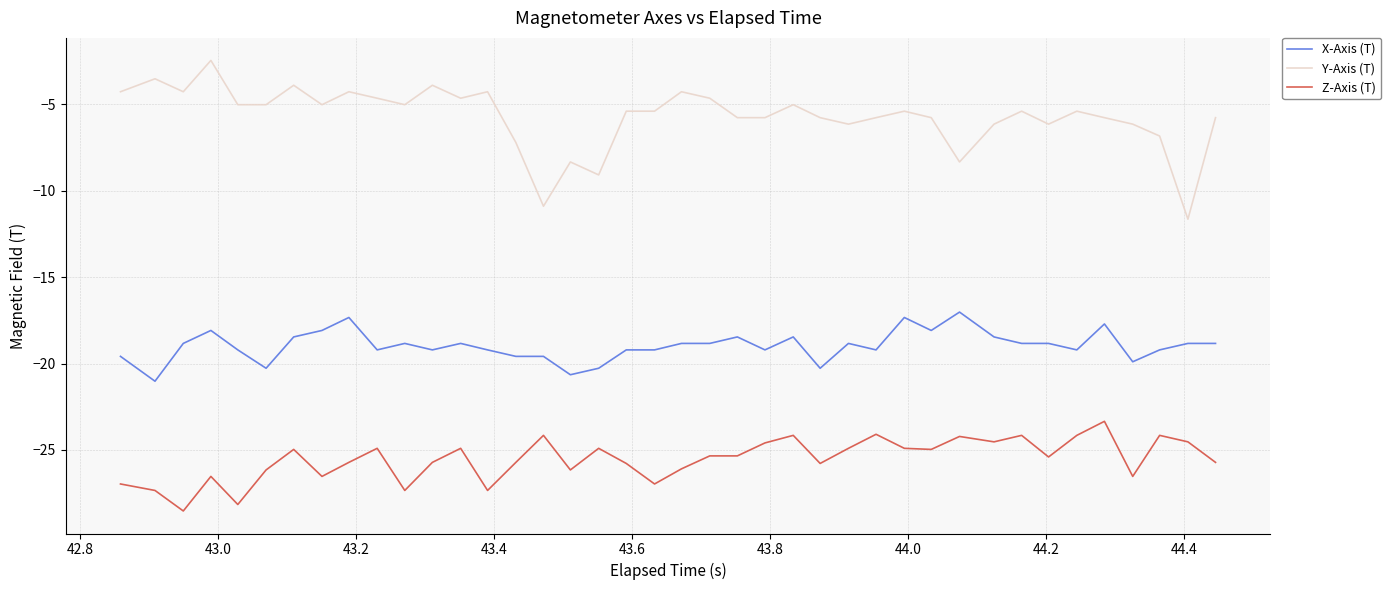

List the series in order of their peak value, lowest first.

Z-Axis (T), X-Axis (T), Y-Axis (T)